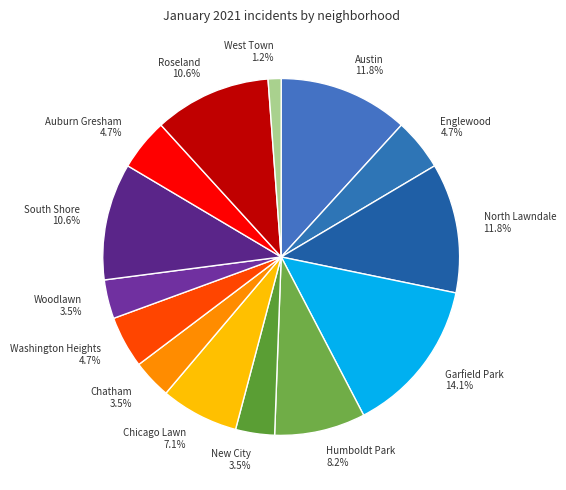

What percentage is NOT represented by South Shore?

89.4%